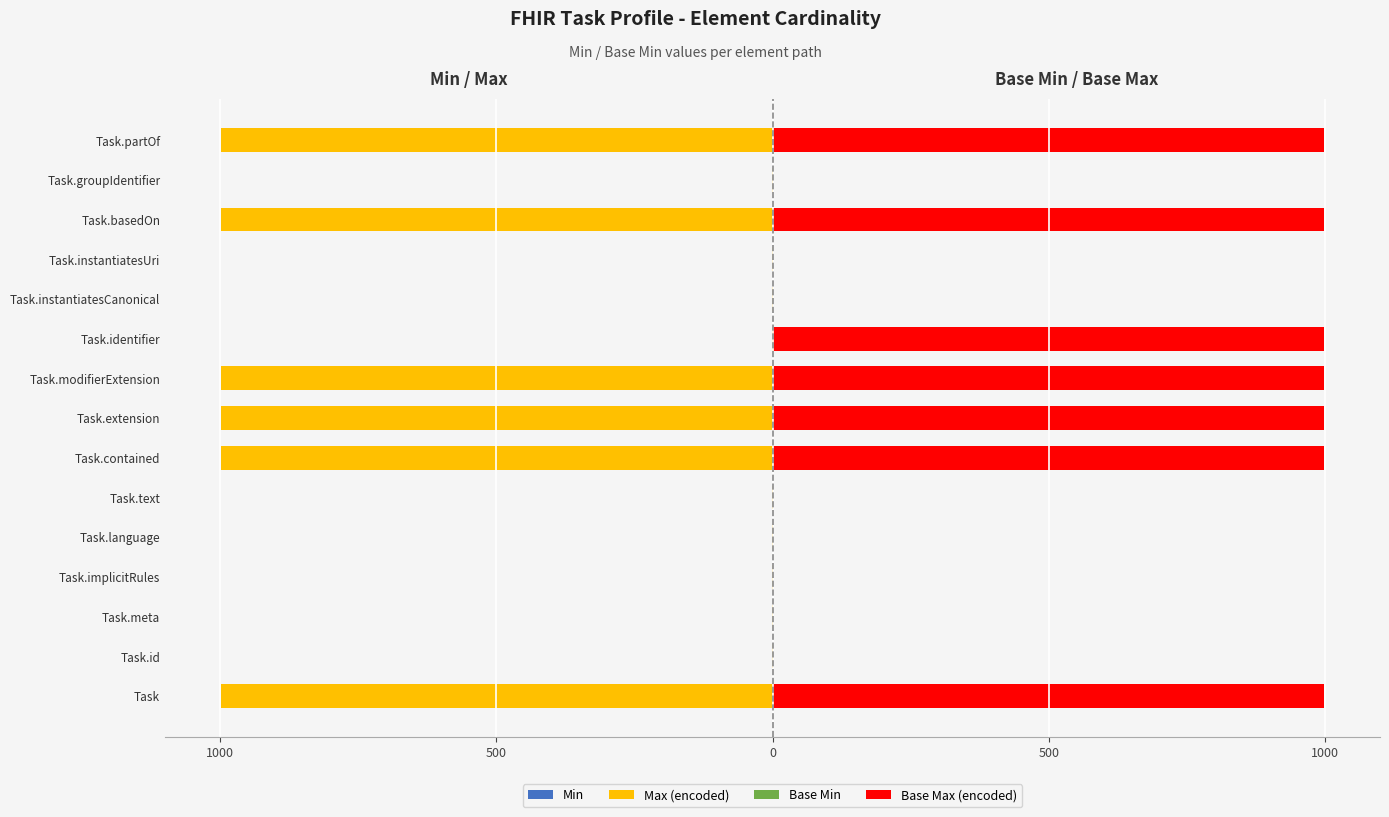

Reading left to right, extract all data points from this chart.

Min: 0.6	0.6	0.6	0.6	0.6	0.6	0.6	0.6	0.6	0.6	0.6	0.6	0.6	0.6	0.6
Max (encoded): -999.0	-1.0	-1.0	-1.0	-1.0	-1.0	-999.0	-999.0	-999.0	-1.0	-1.0	-1.0	-999.0	-1.0	-999.0
Base Min: 0.6	0.6	0.6	0.6	0.6	0.6	0.6	0.6	0.6	0.6	0.6	0.6	0.6	0.6	0.6
Base Max (encoded): 999.0	1.0	1.0	1.0	1.0	1.0	999.0	999.0	999.0	999.0	1.0	1.0	999.0	1.0	999.0